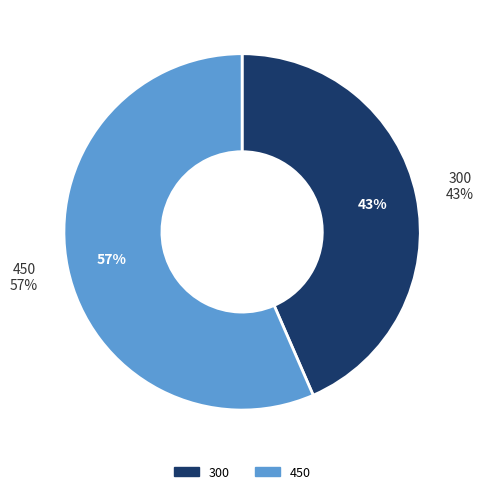

Does 450 represent more than half of the total?

Yes